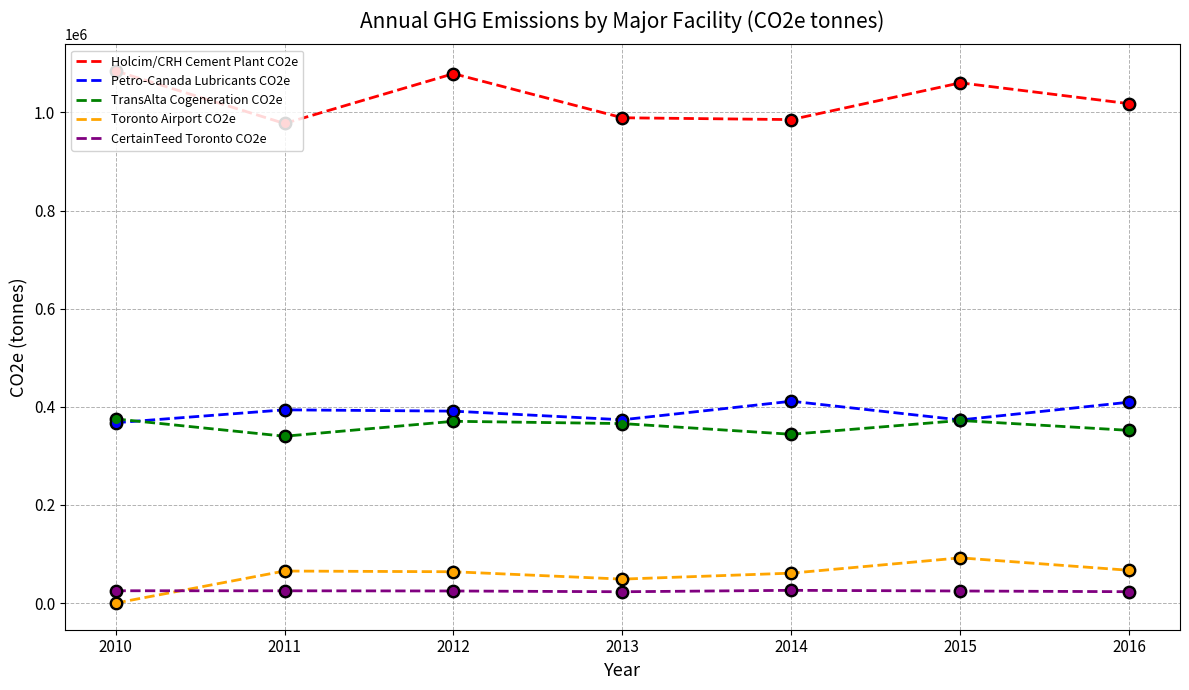

Is the value of CertainTeed Toronto CO2e at 2014 greater than the value of Petro-Canada Lubricants CO2e at 2016?

No